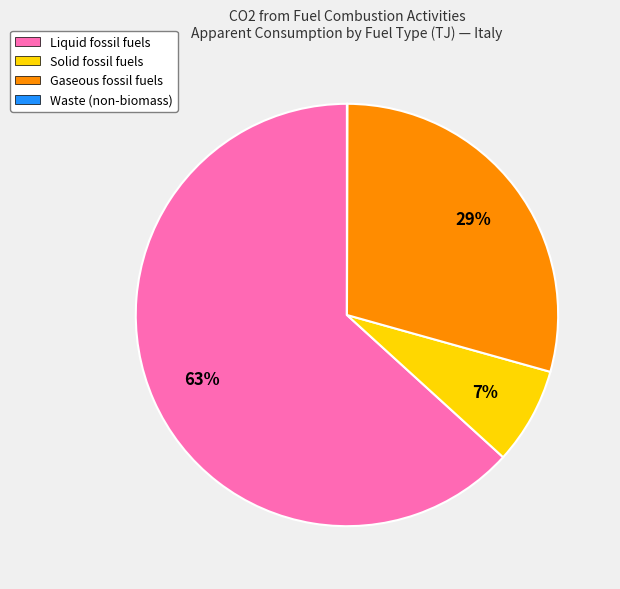

Does any single category account for the majority?

Yes